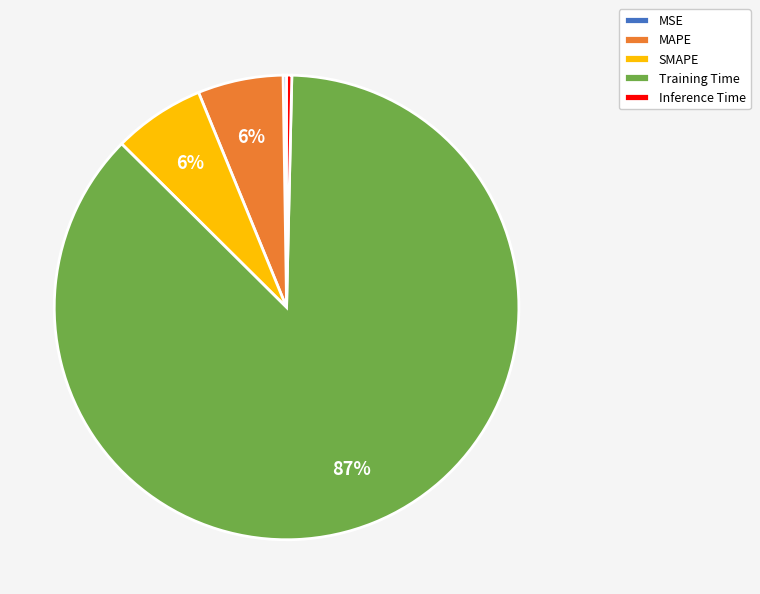

To the nearest percent, what is the average slice percentage?

20%